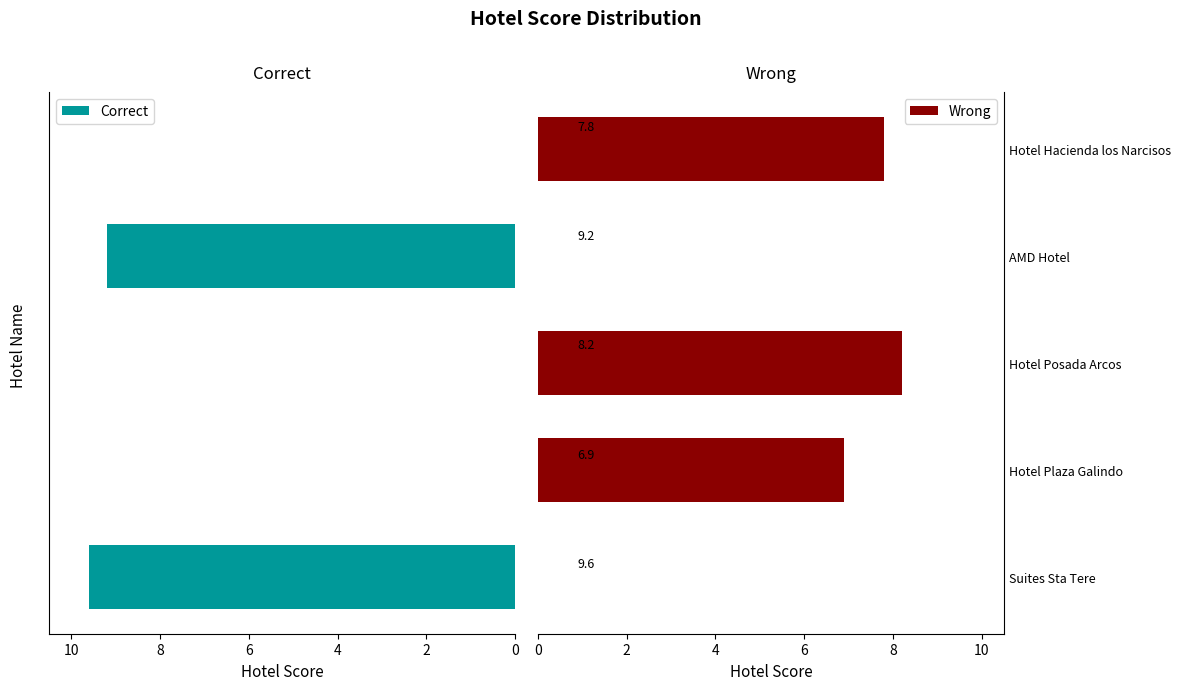

What is the sum of all Wrong values?

22.9